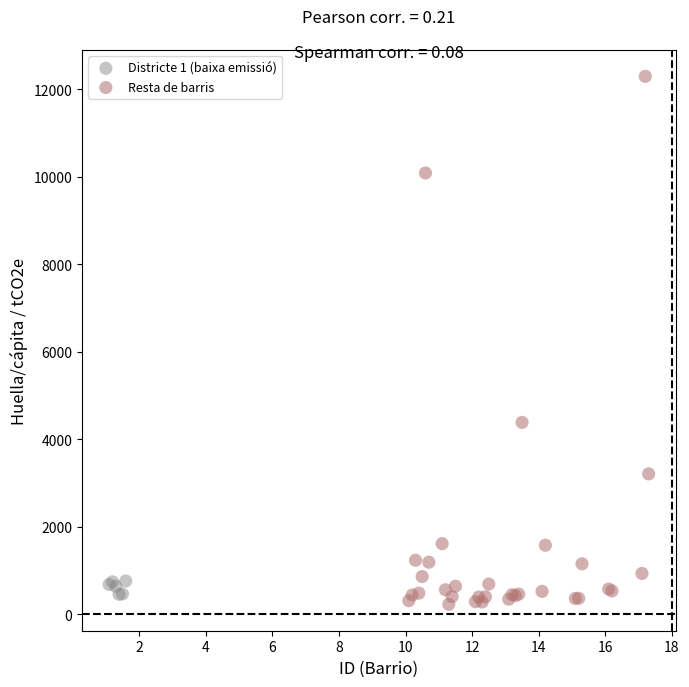

Which series contains the highest Y value?

Resta de barris